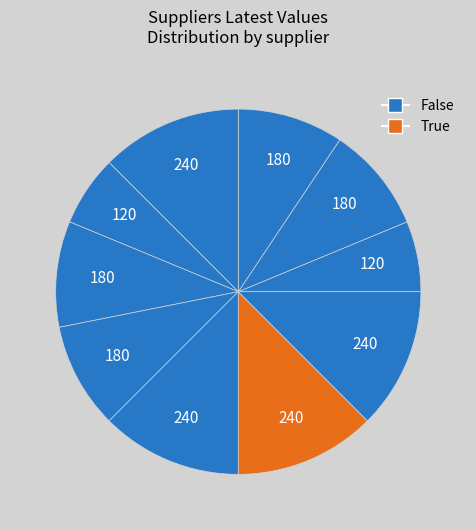

How many segments does this pie chart have?

10